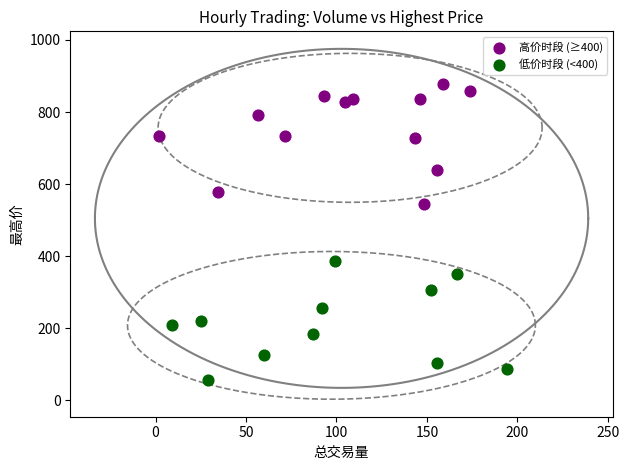

Which series reaches the minimum Y coordinate?

低价时段 (<400)